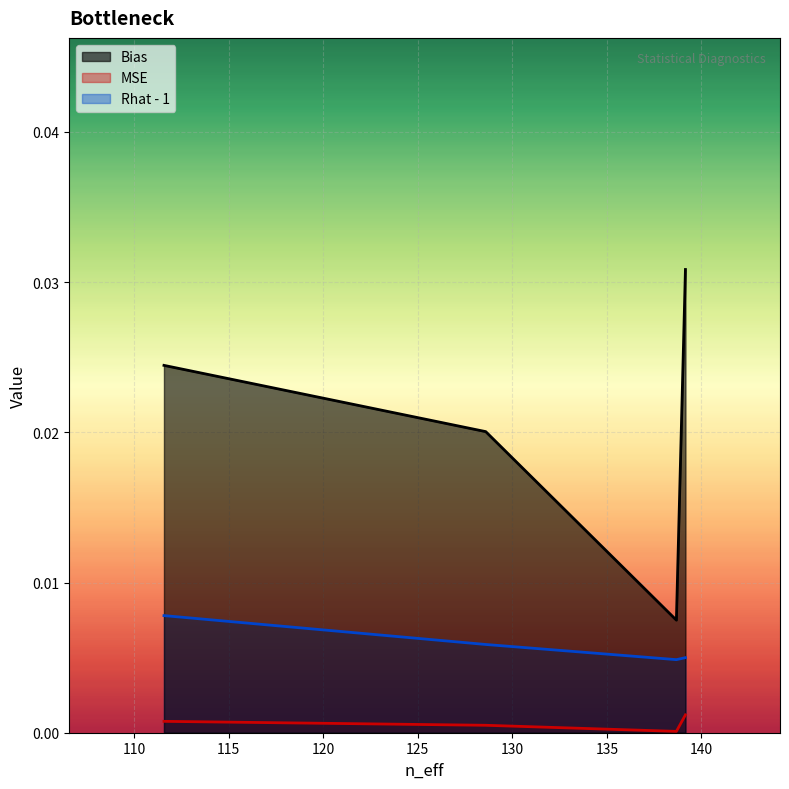

Is the value of MSE at a21 greater than the value of Rhat at a21?

No